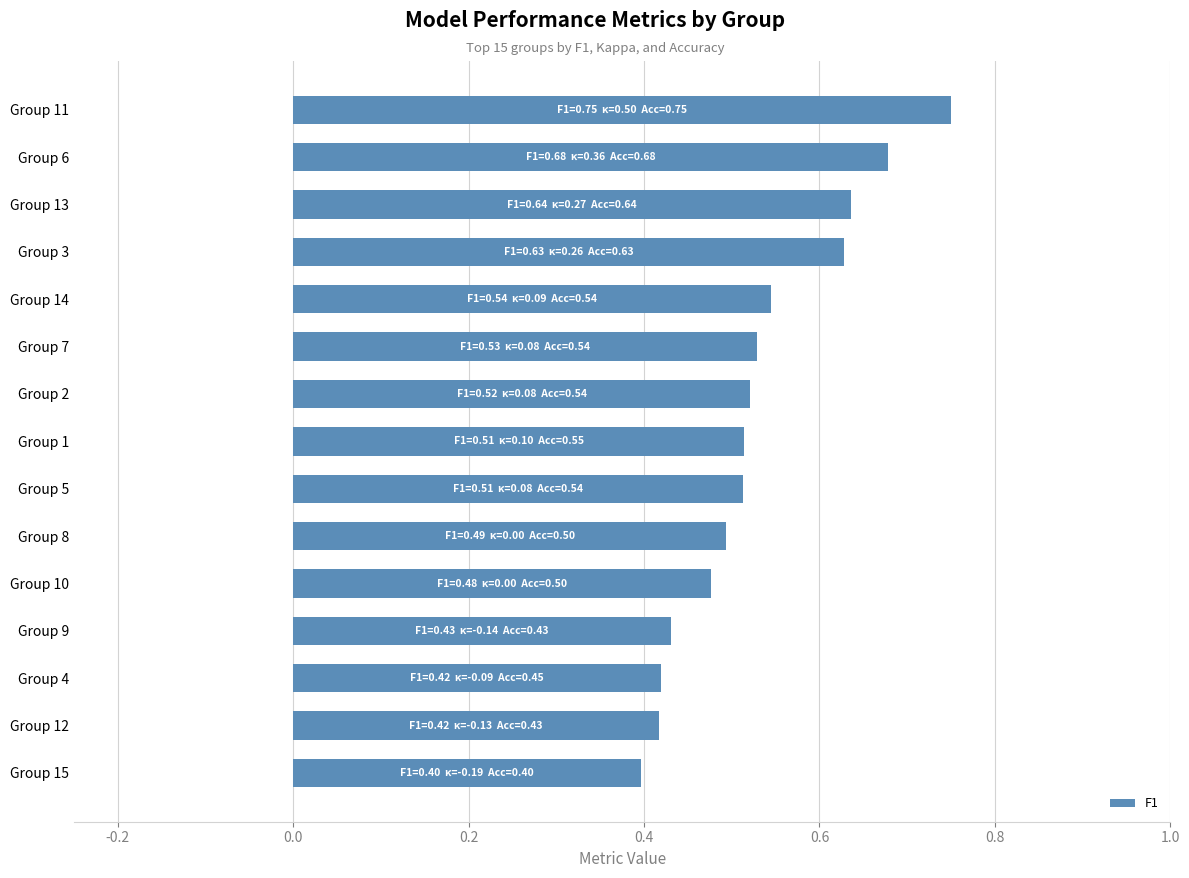

What is the sum of all values?

7.9